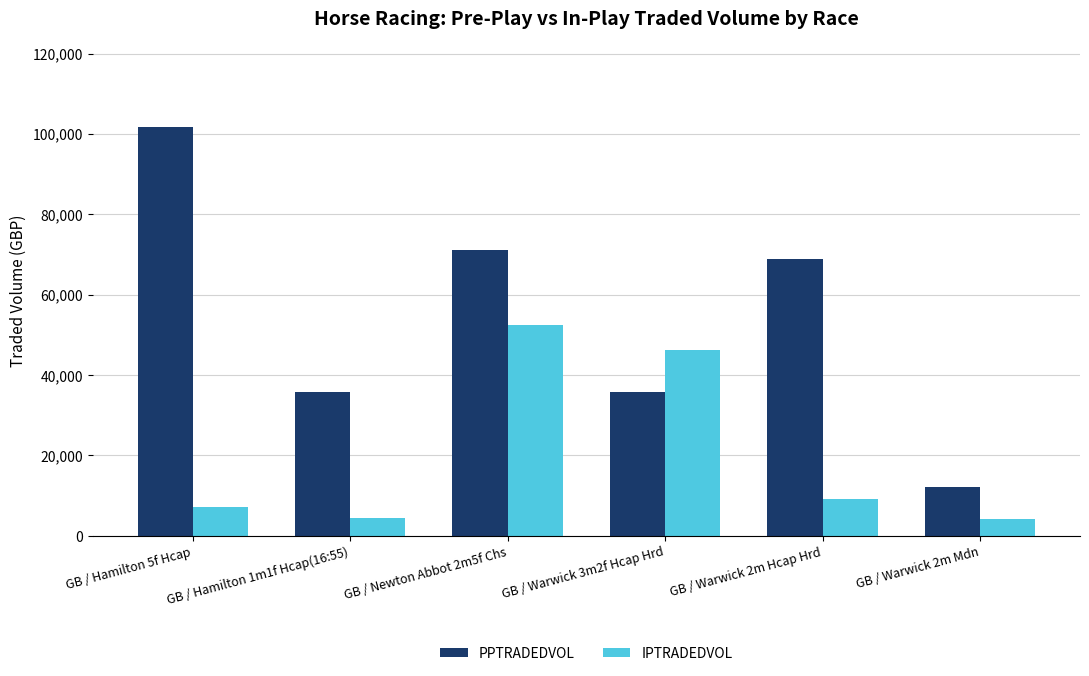

List the series in order of their overall mean, lowest first.

IPTRADEDVOL, PPTRADEDVOL